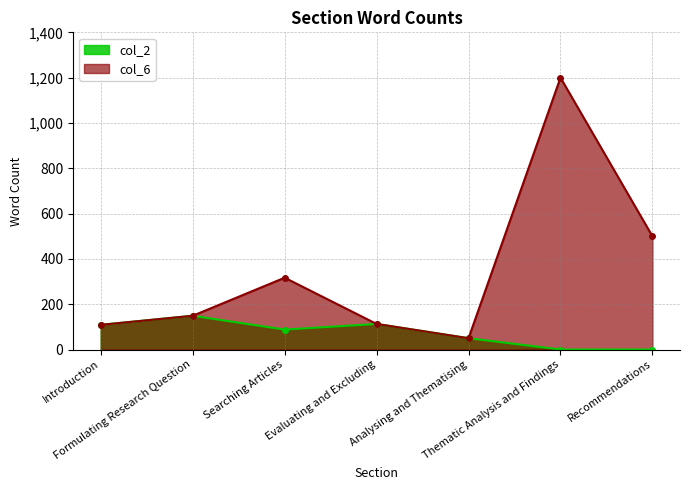

True or false: col_2 and col_6 cross at least once.

False